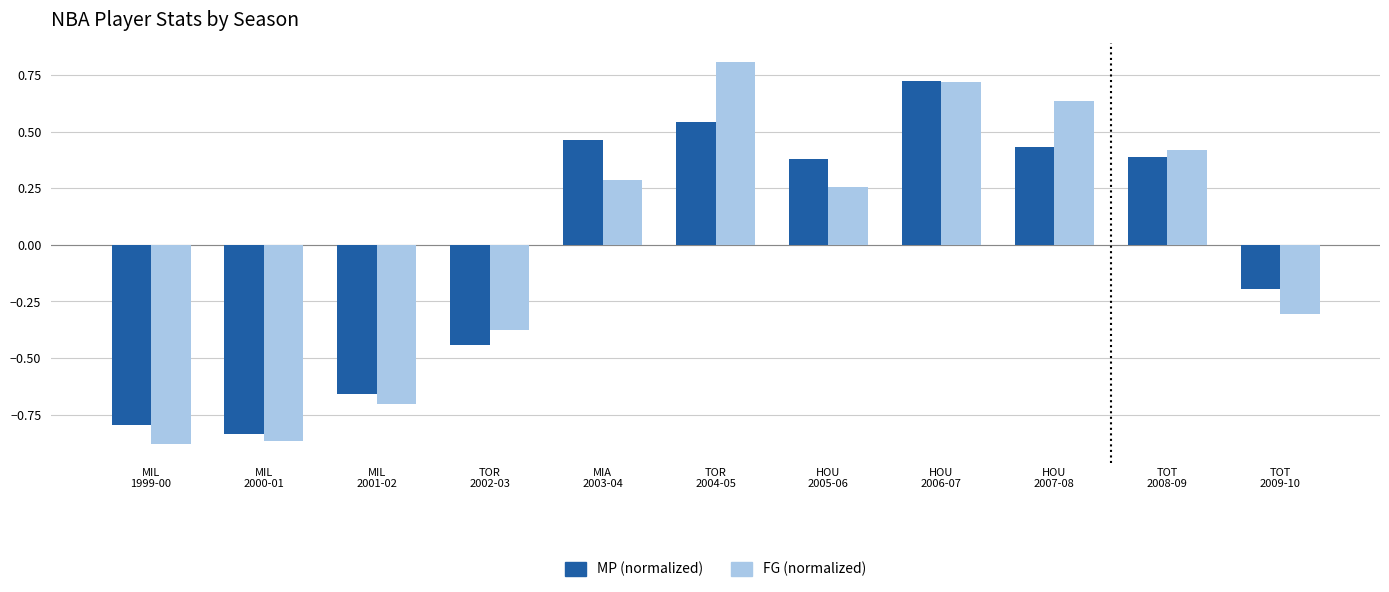

Which series has the largest range (max minus min)?

FG (normalized)